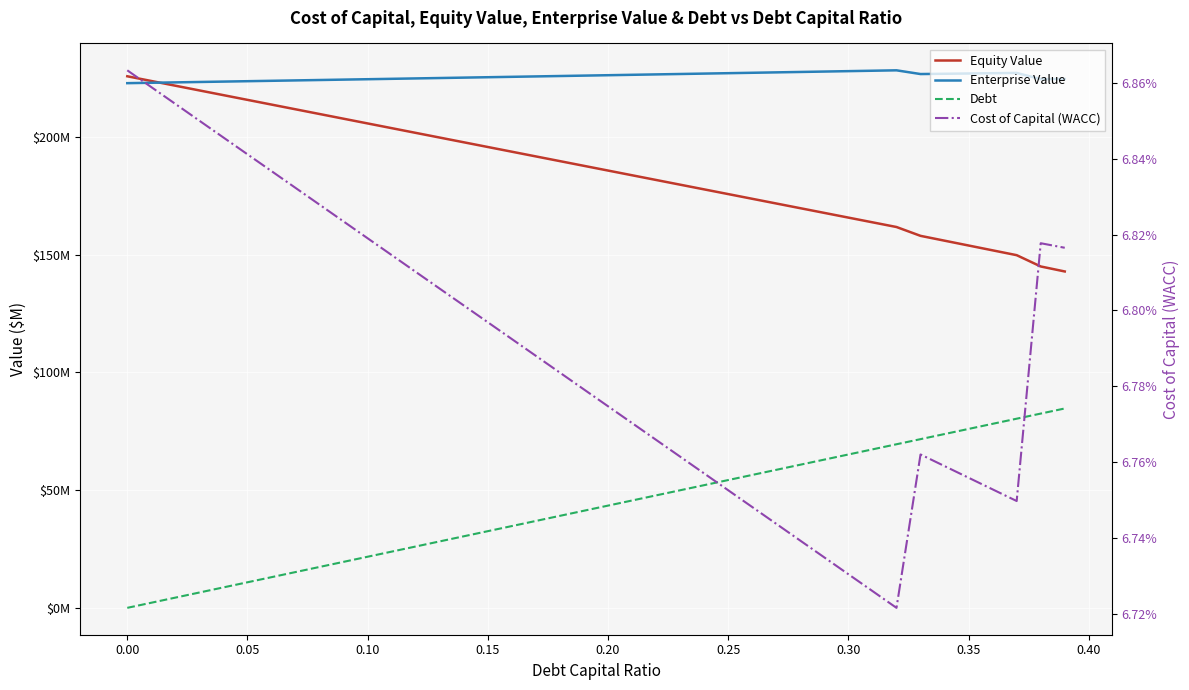

What are all the series names shown in the legend?

Equity Value, Enterprise Value, Debt, Cost of Capital (WACC)